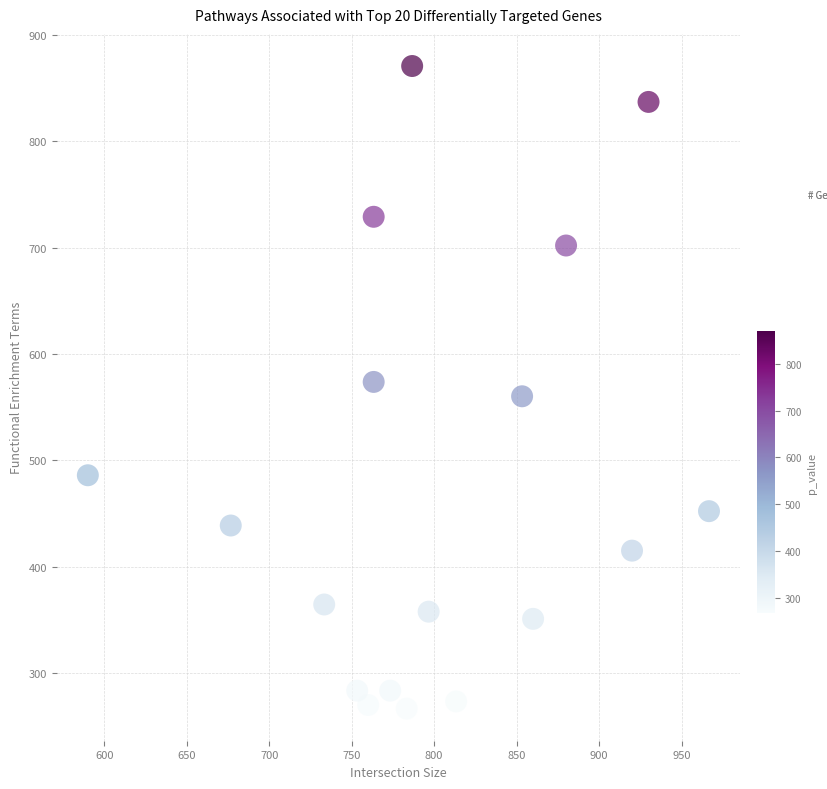

What is the range of Y values (max minus min)?

604.1